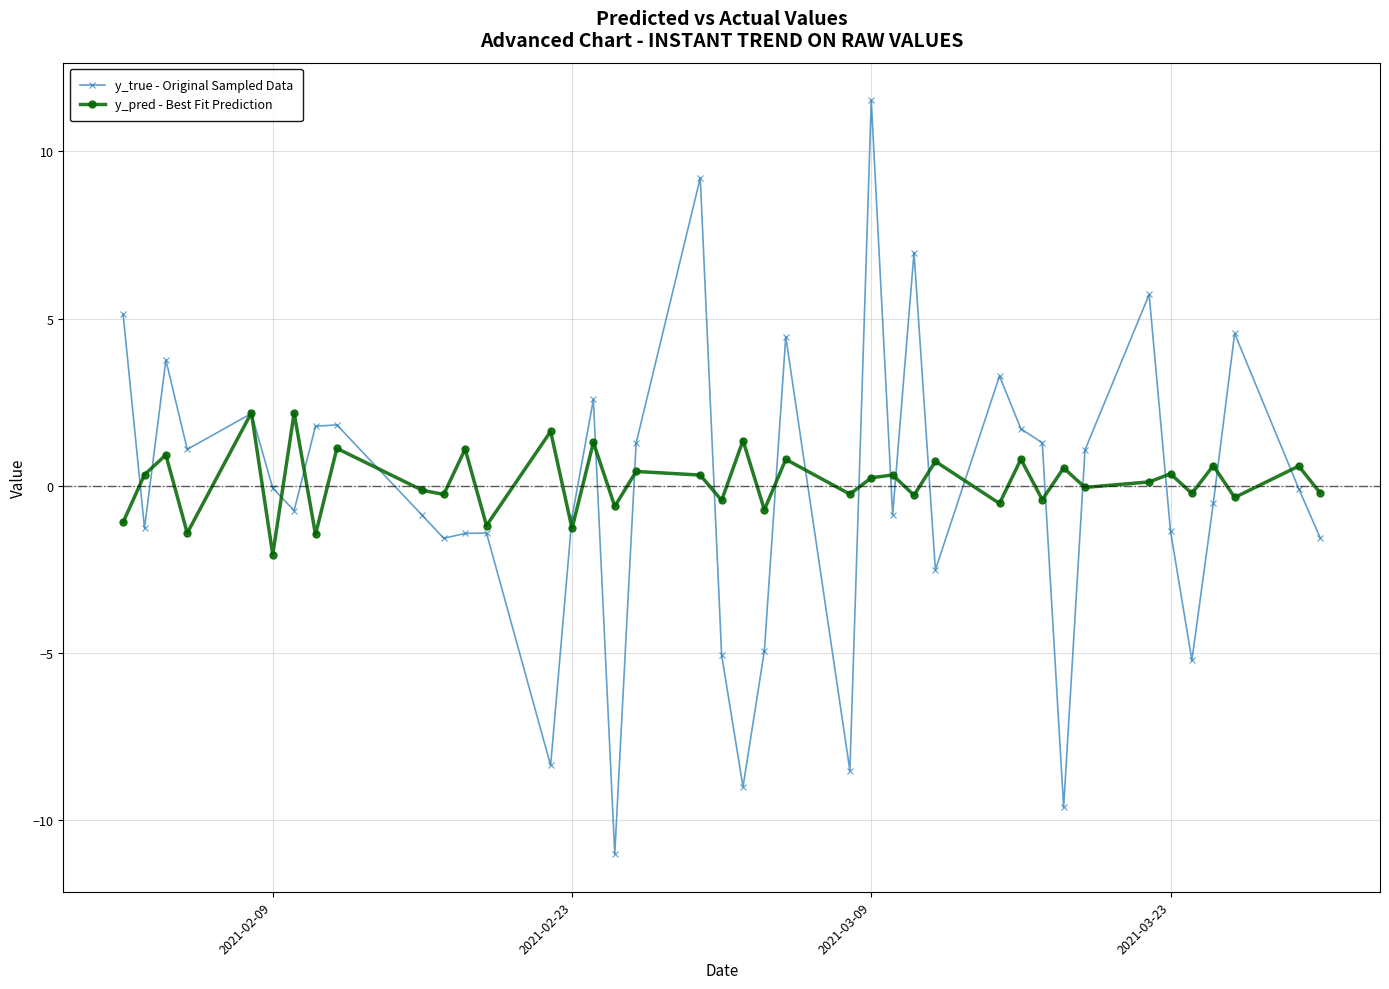

Rank the series by their maximum value, from lowest to highest.

y_pred - Best Fit Prediction, y_true - Original Sampled Data